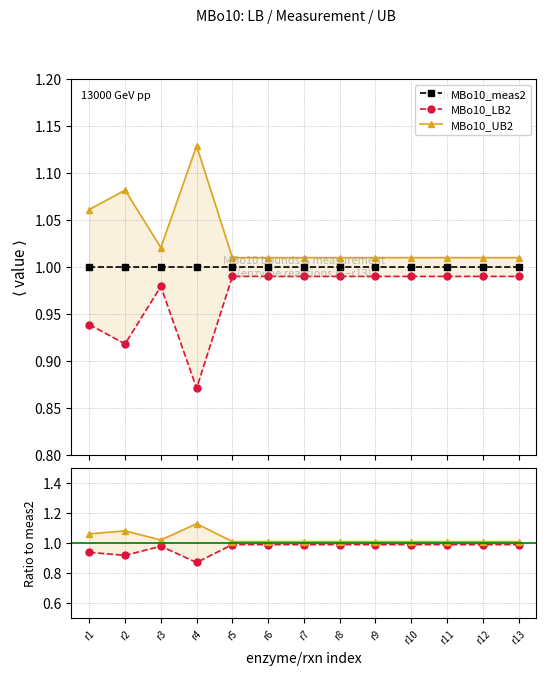

Which series has the largest total across all categories?

MBo10_UB2